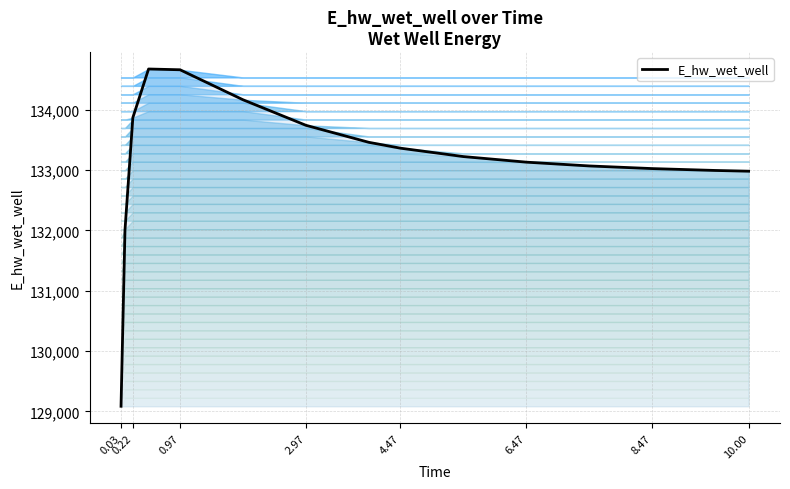

What is the minimum value shown in the chart?

129086.4